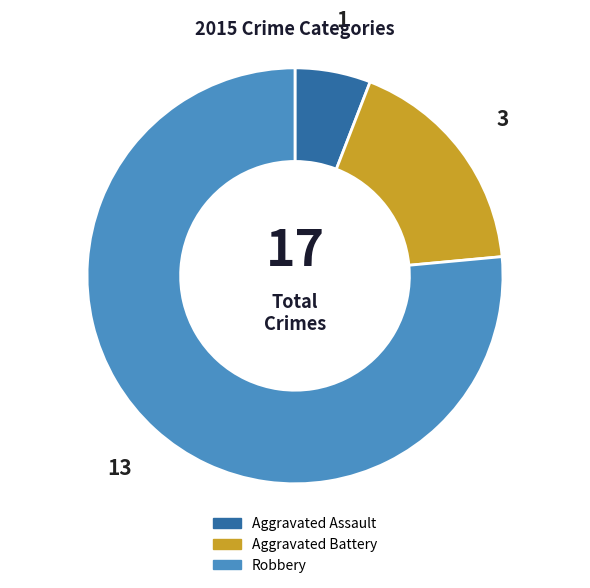

Do Aggravated Assault and Robbery together represent more than half of the pie?

Yes